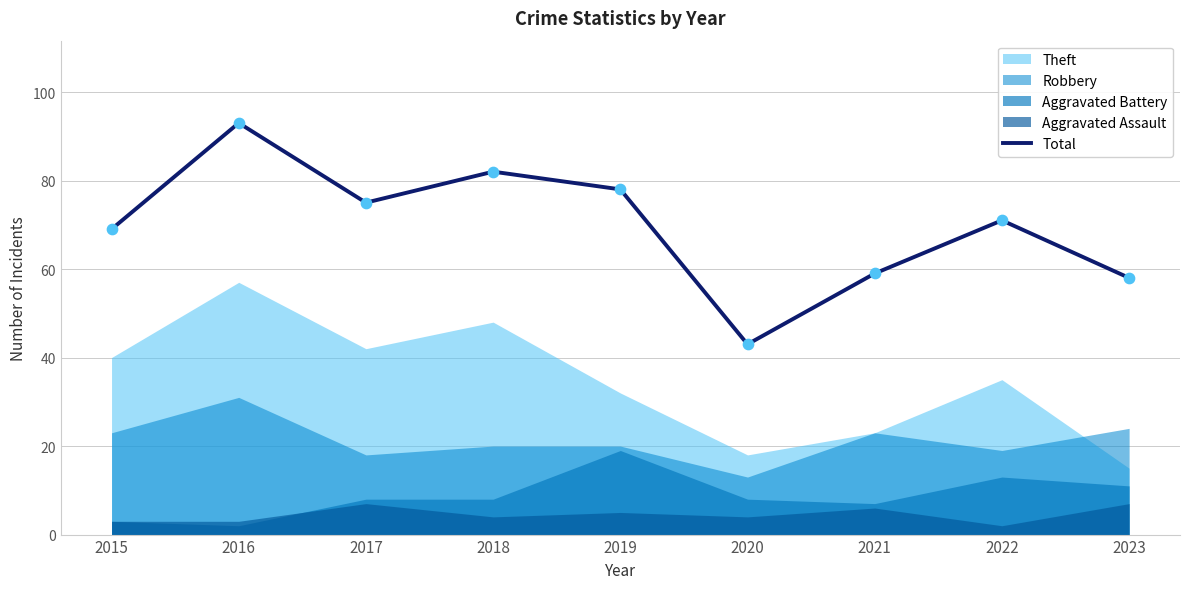

Between 2022 and 2023, which is larger?

2022